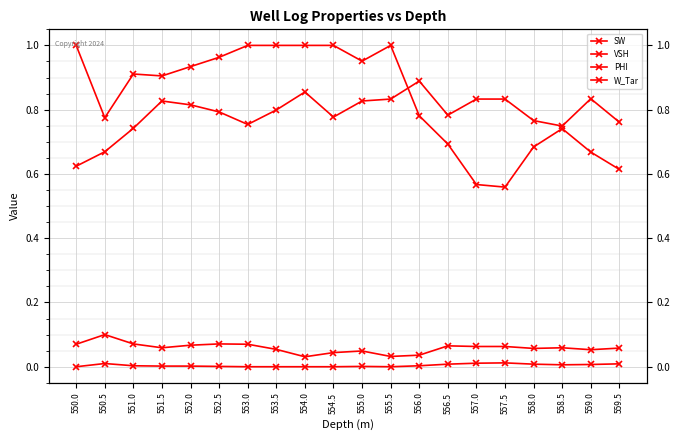

Reading left to right, list all the values displayed in this chart.

SW: 1.0	0.8	0.9	0.9	0.9	1.0	1.0	1.0	1.0	1.0	1.0	1.0	0.8	0.7	0.6	0.6	0.7	0.7	0.7	0.6
VSH: 0.6	0.7	0.7	0.8	0.8	0.8	0.8	0.8	0.9	0.8	0.8	0.8	0.9	0.8	0.8	0.8	0.8	0.7	0.8	0.8
PHI: 0.1	0.1	0.1	0.1	0.1	0.1	0.1	0.1	0.0	0.0	0.0	0.0	0.0	0.1	0.1	0.1	0.1	0.1	0.1	0.1
W_Tar: 0.0	0.0	0.0	0.0	0.0	0.0	0.0	0.0	0.0	0.0	0.0	0.0	0.0	0.0	0.0	0.0	0.0	0.0	0.0	0.0